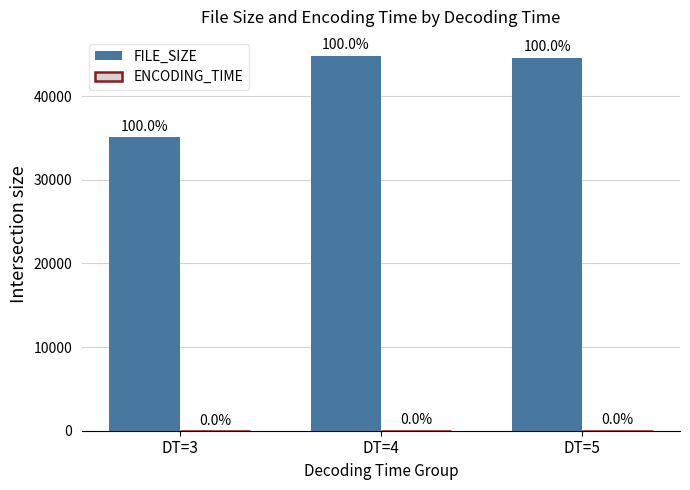

What is the difference between the maximum and minimum values in the ENCODING_TIME series?

2